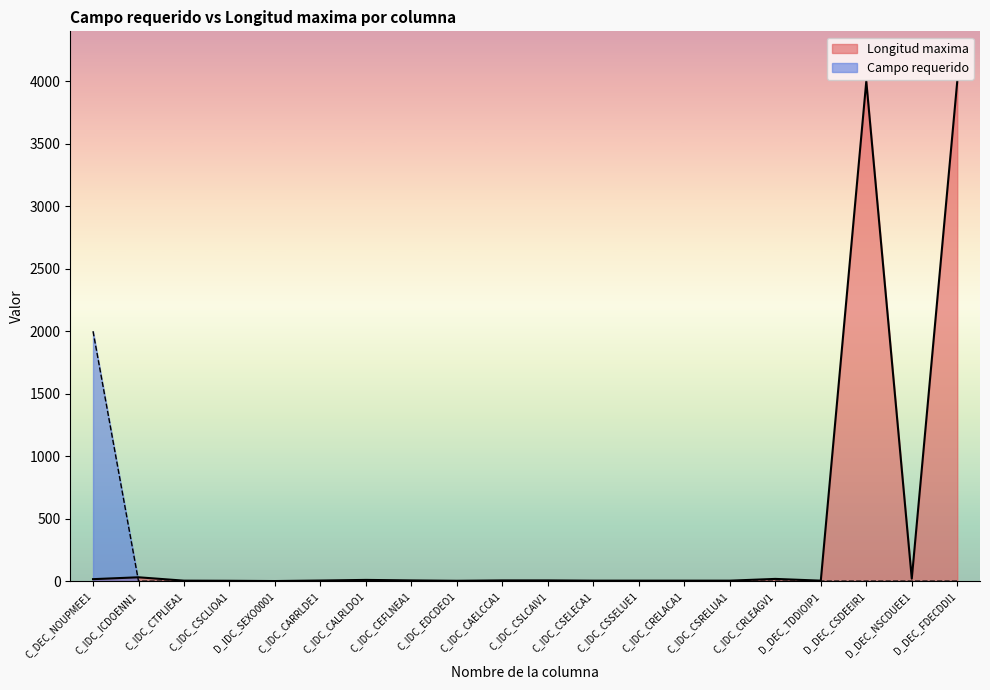

True or false: Campo requerido has more than 0 points higher than both neighbors.

False